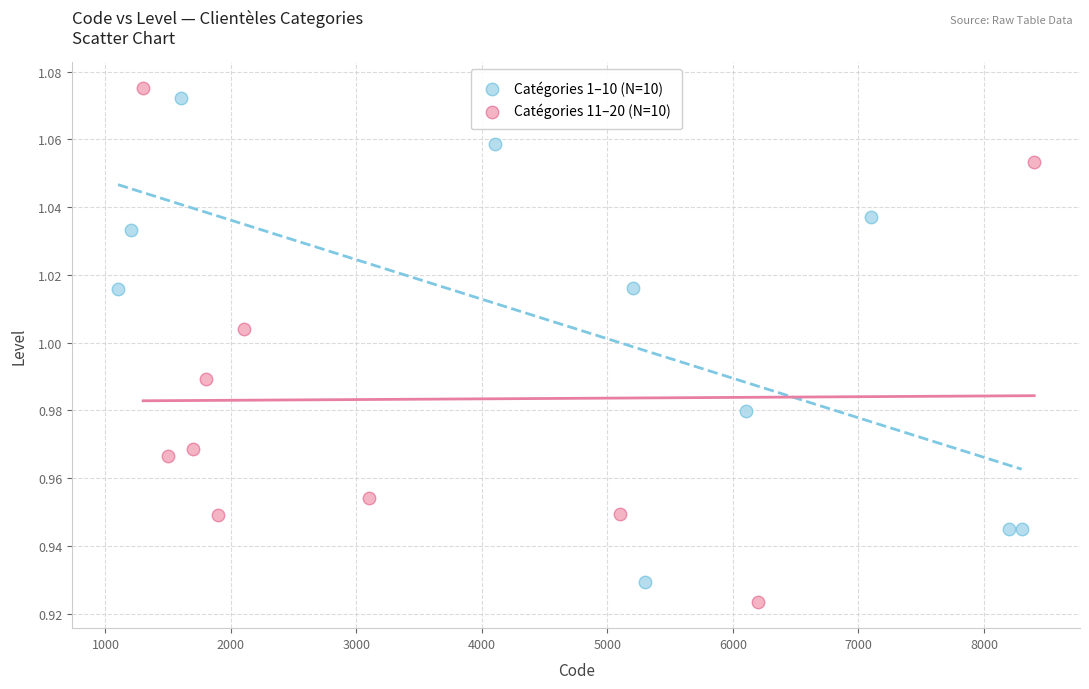

Which series reaches the minimum Y coordinate?

Catégories 11–20 (N=10)